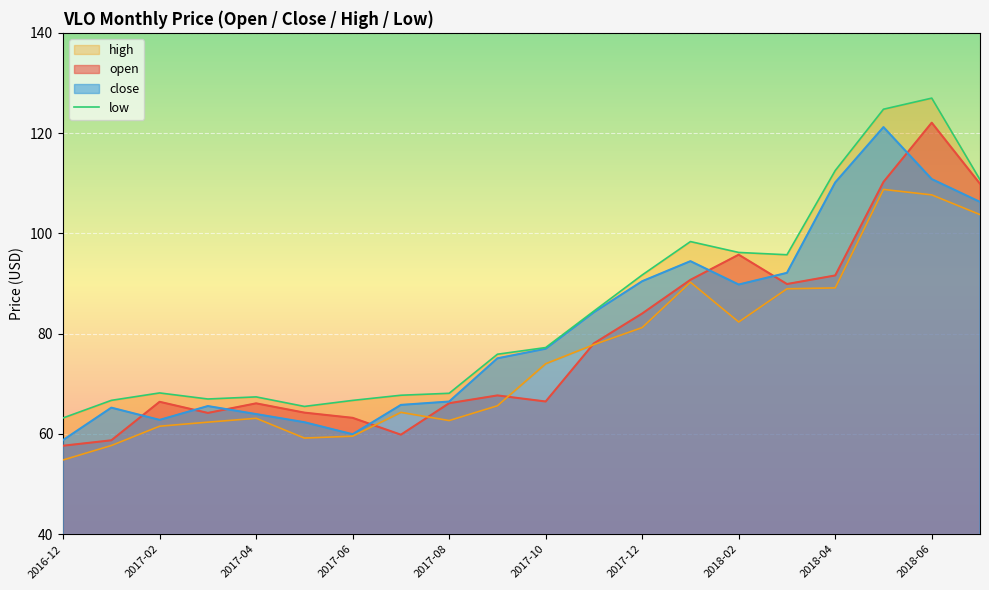

Reading left to right, extract all data points from this chart.

63.2	66.7	68.2	67.0	67.4	65.5	66.7	67.7	68.1	75.9	77.2	84.5	91.7	98.4	96.2	95.7	112.5	124.8	127.0	110.7